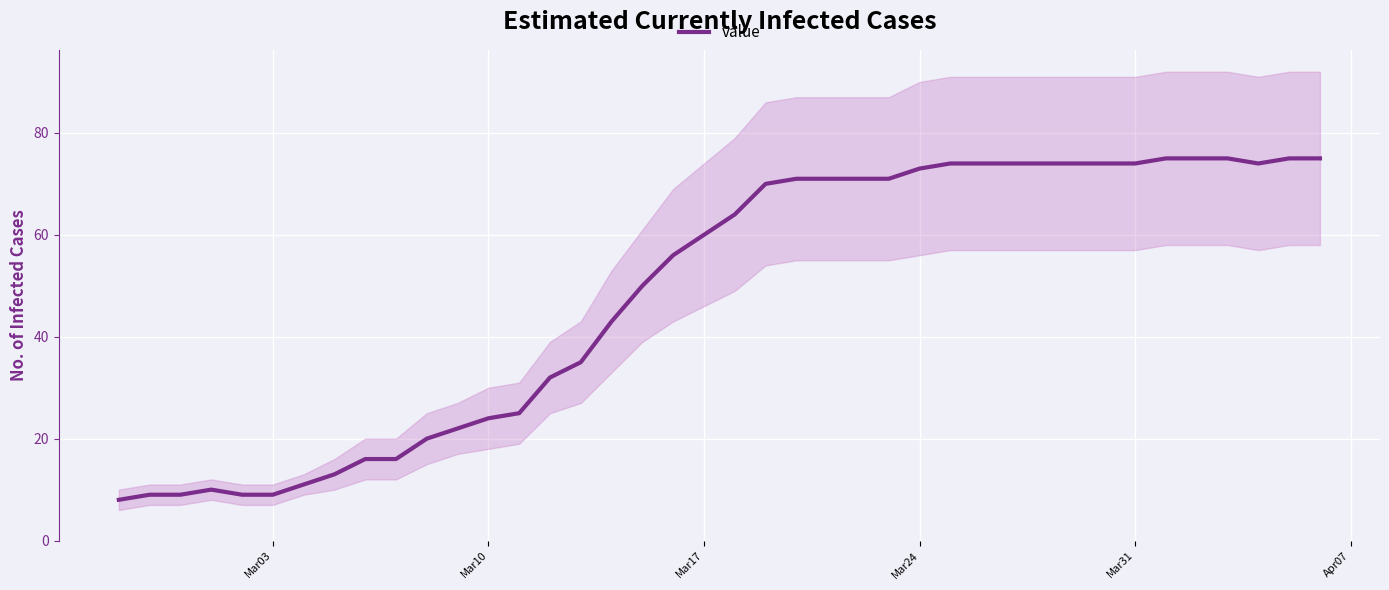

How many lines are shown in the chart?

1